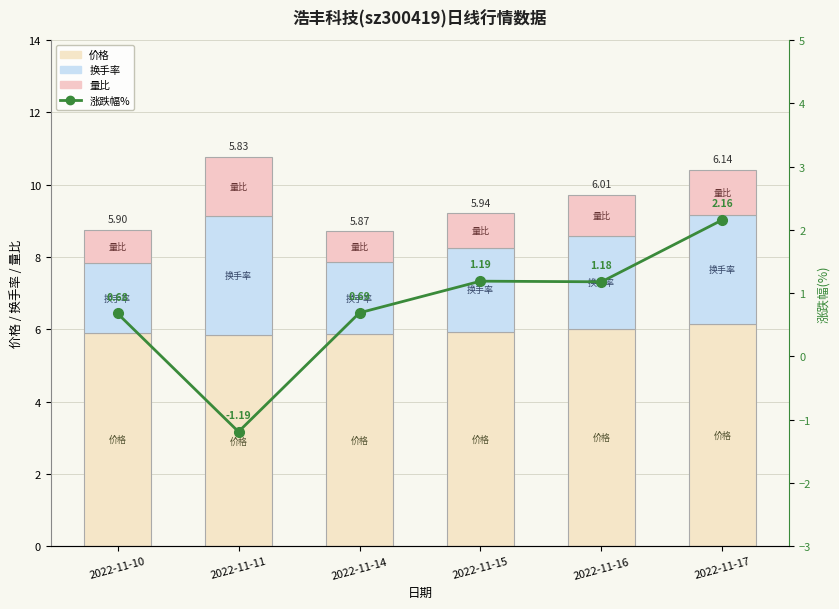

Rank the series by their maximum value, from highest to lowest.

价格, 换手率, 涨跌幅%, 量比